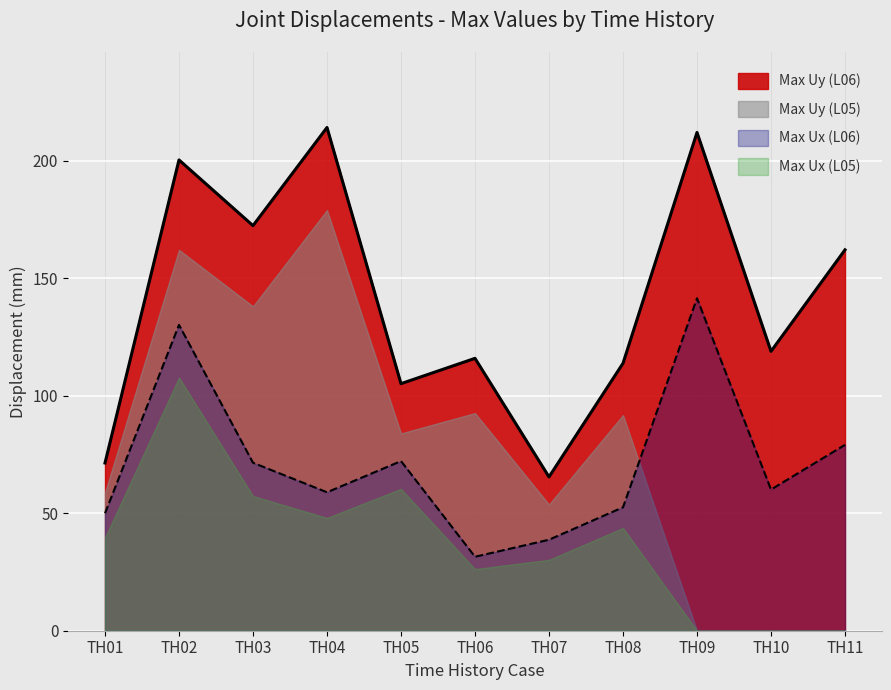

At which label does Max Uy (L06) first exceed 118?

TH02